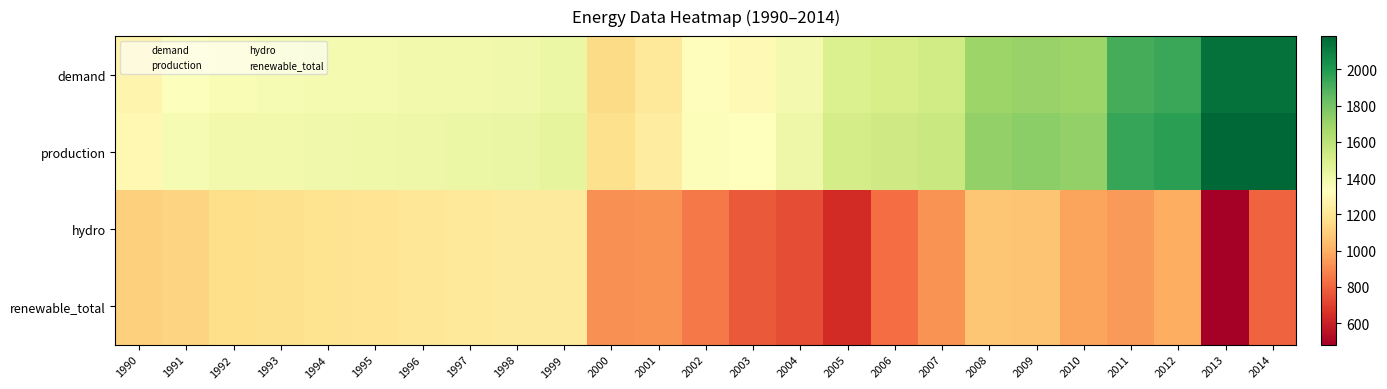

At which category is the sum across all series the highest?

2014